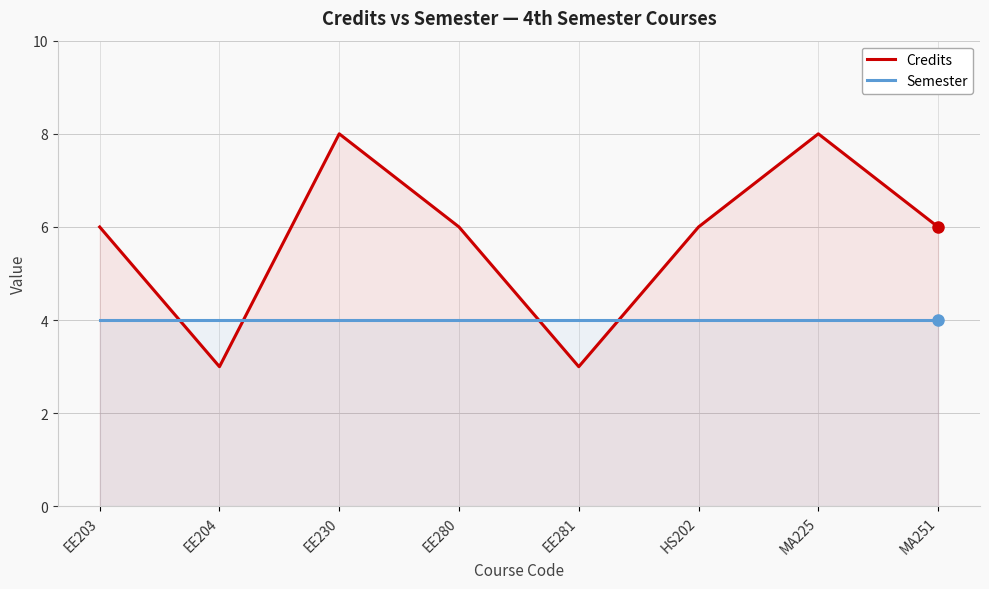

Reading left to right, transcribe all the data shown in this chart.

Credits: 6	3	8	6	3	6	8	6
Semester: 4	4	4	4	4	4	4	4